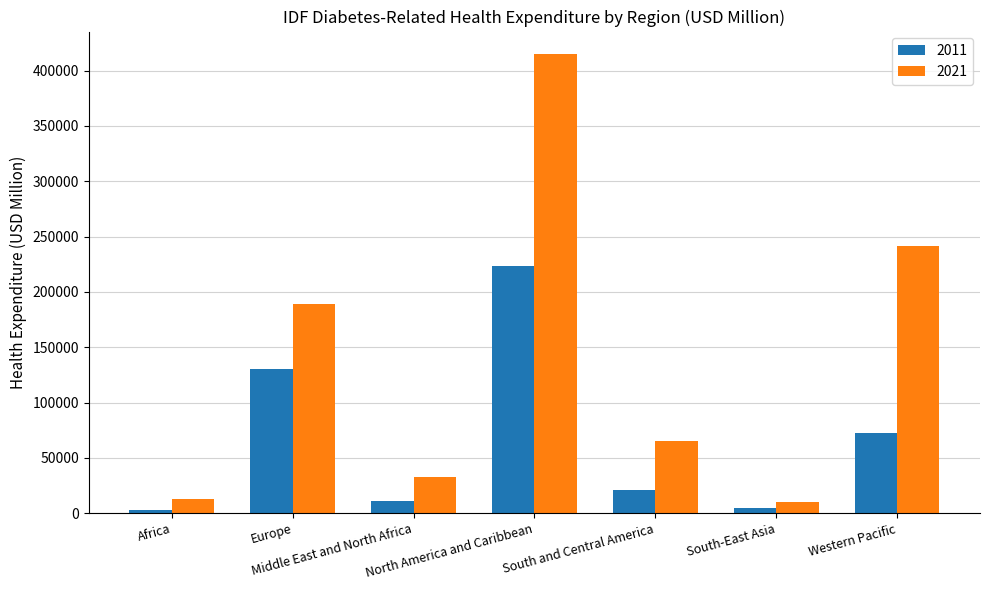

What is the smallest value displayed?

2800.0